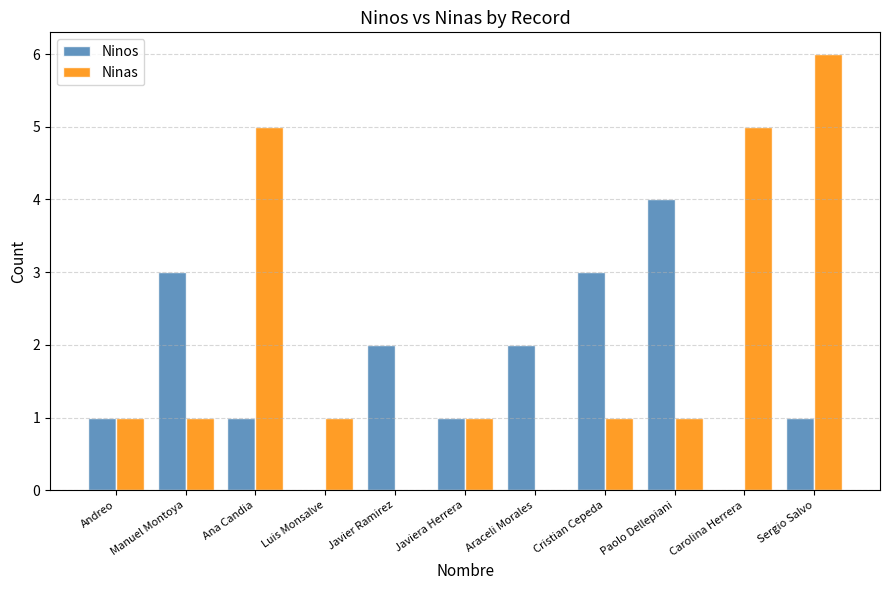

What is the total value across all series at Andreo?

2